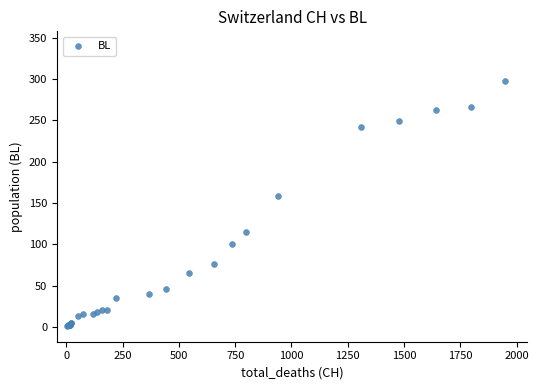

What Y value in the scatter plot is closest to 149?

158